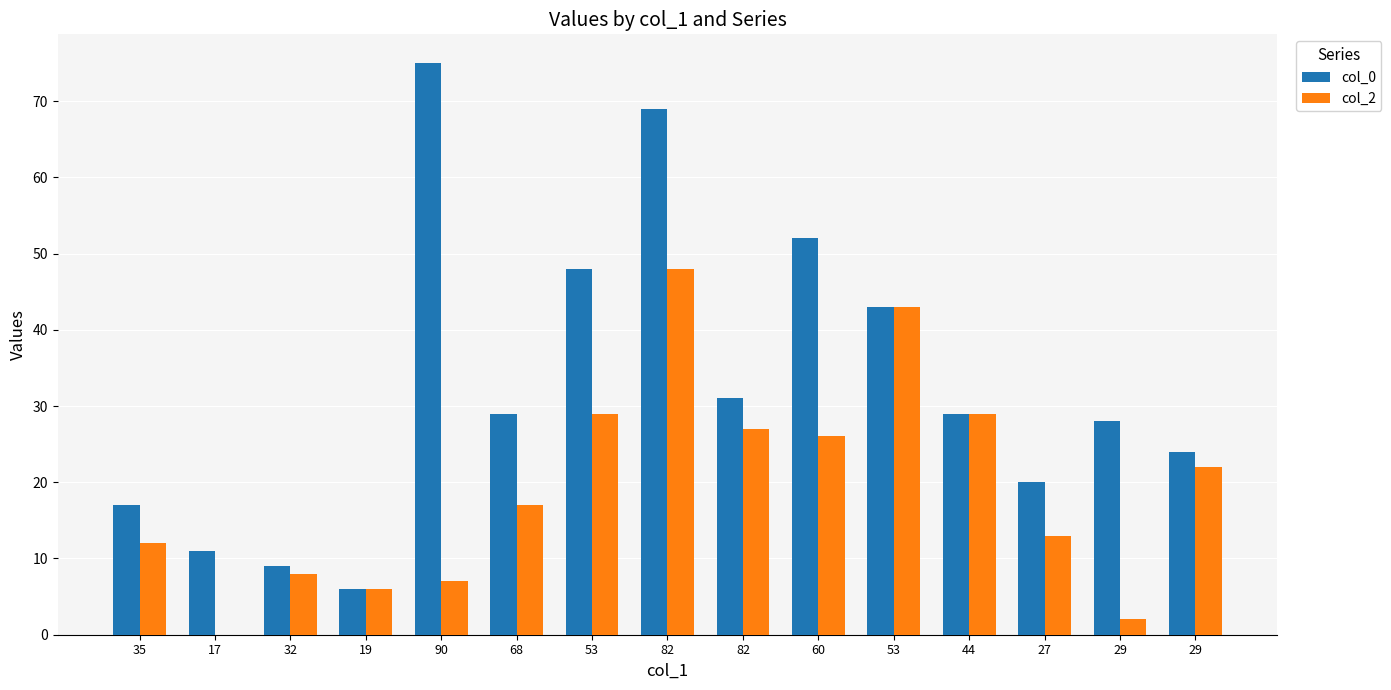

What are all the series names shown in the legend?

col_0, col_2